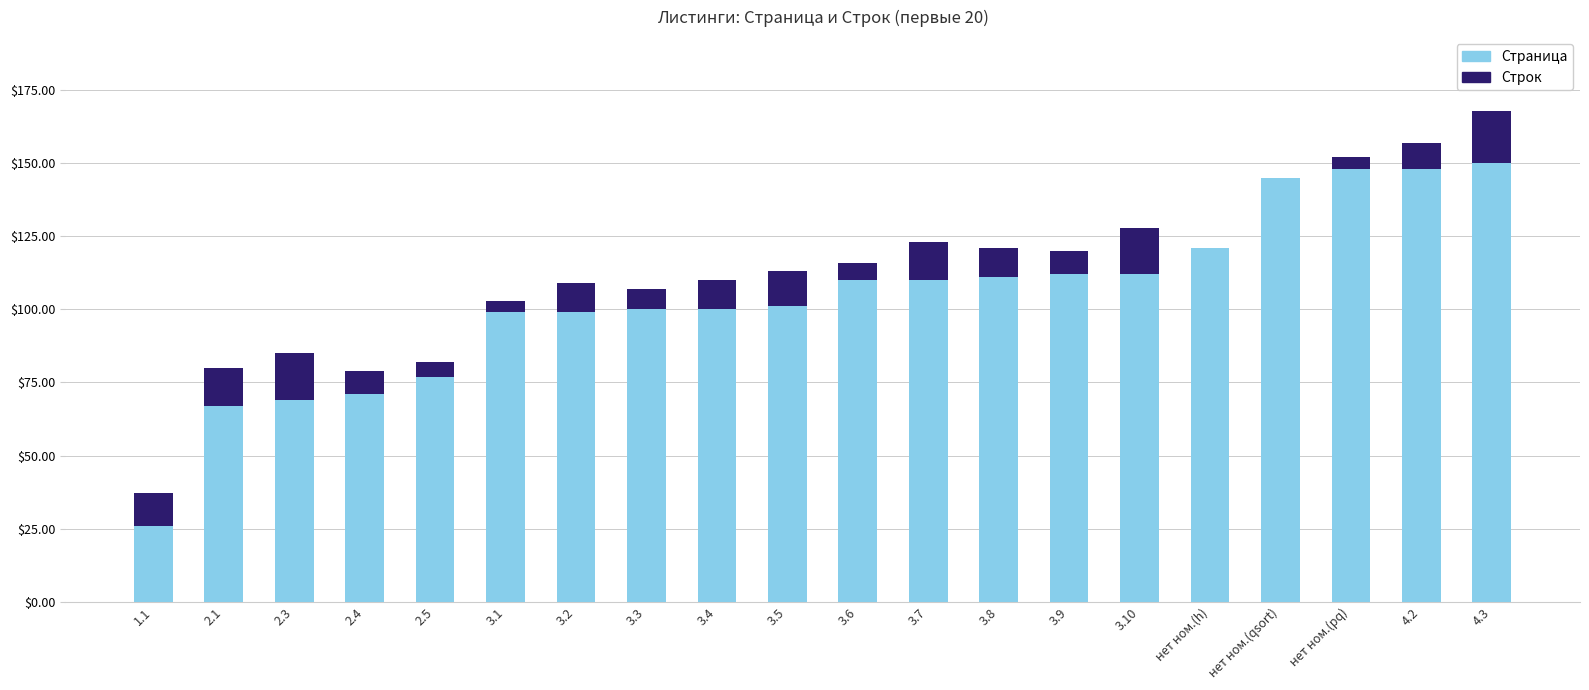

What is the highest value of the Страница series?

150